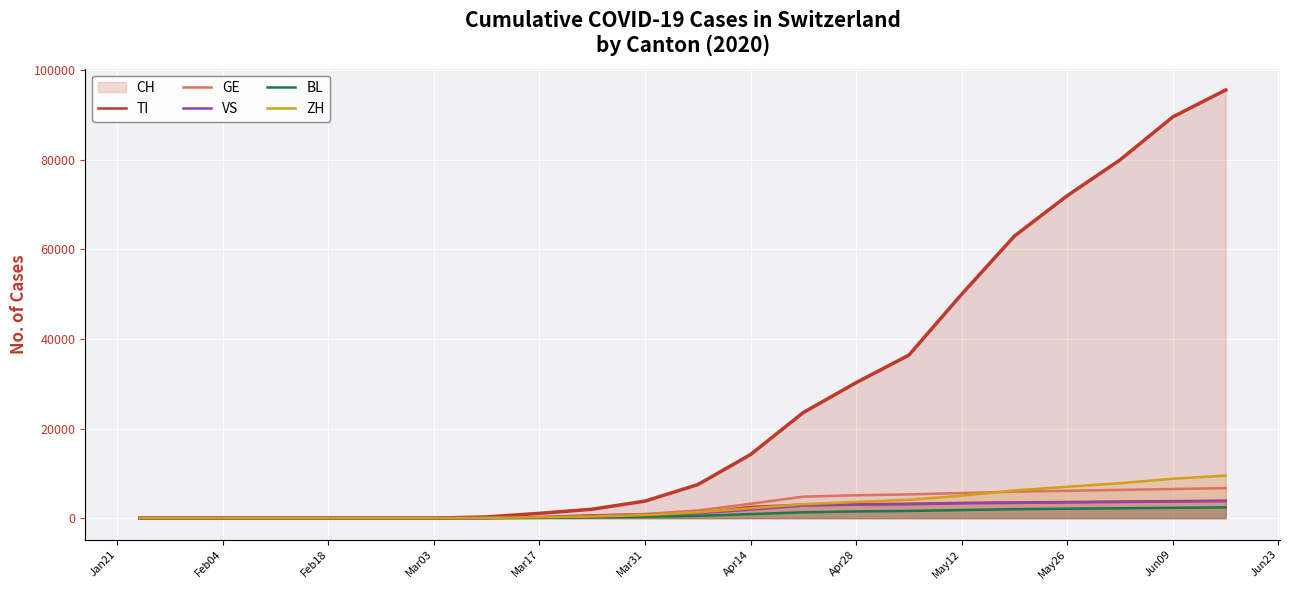

Does the chart display data point markers on the line(s)?

No